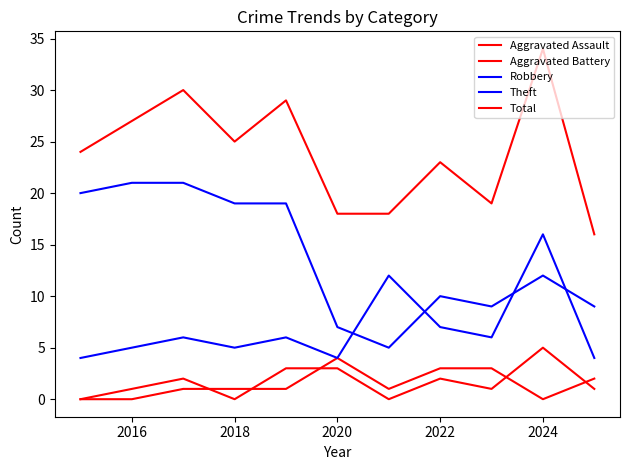

What is the value of the Total point at the 7th from the left?

18